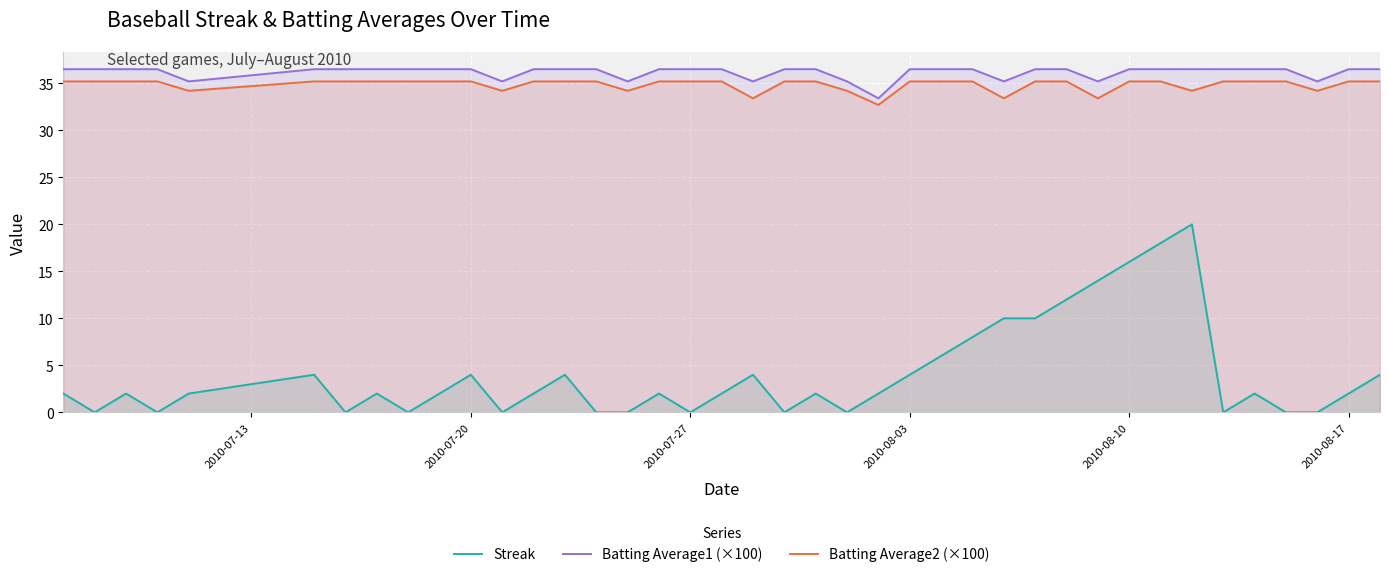

Which series has the widest spread of values?

Streak